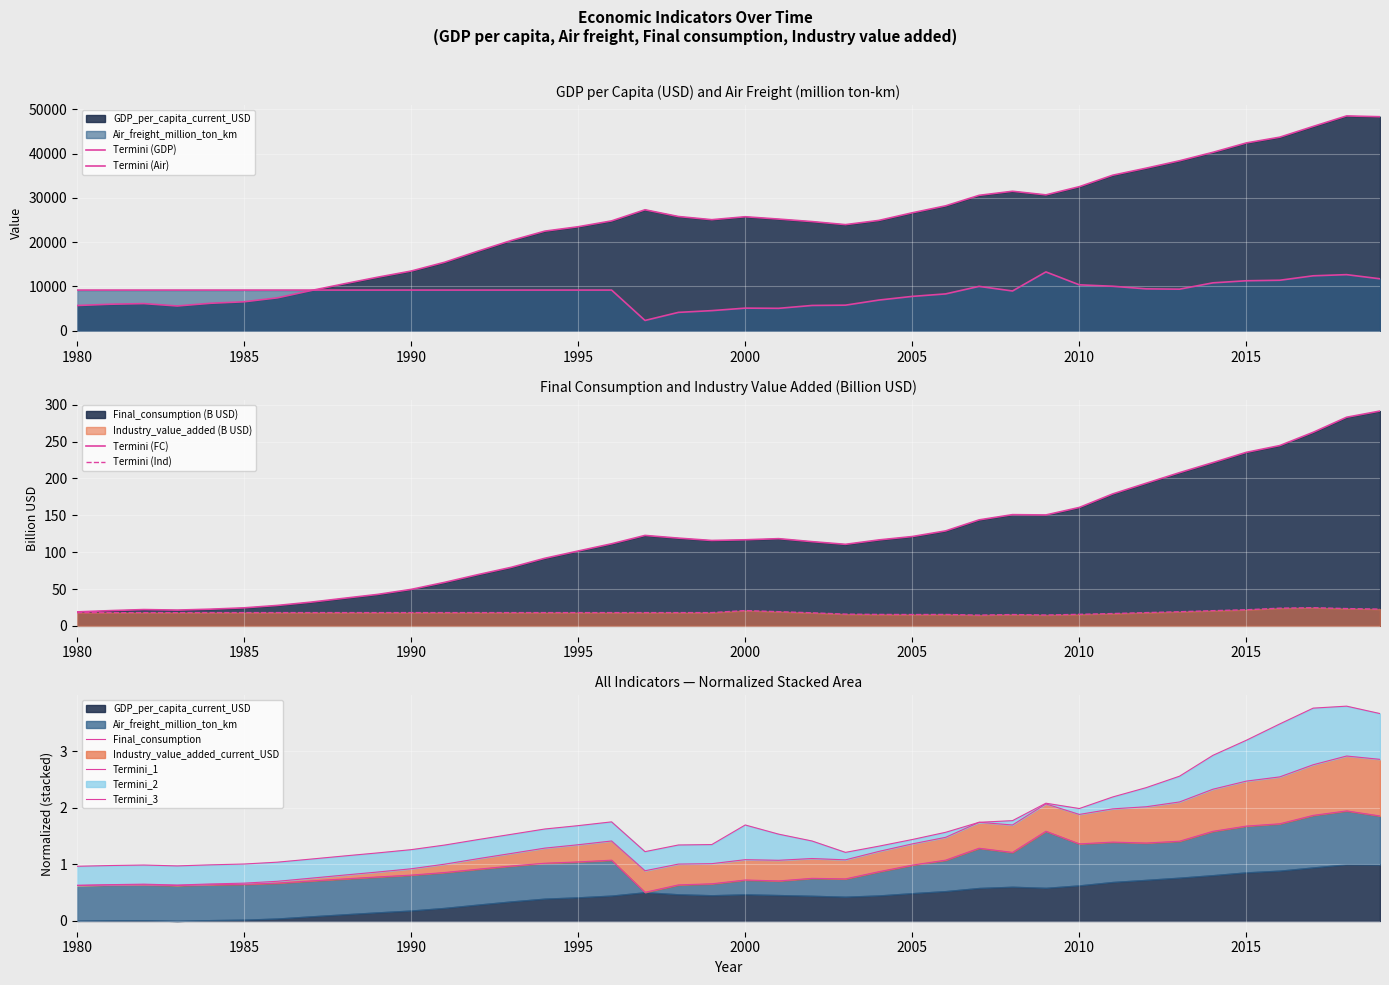

Is it true that Air_freight_million_ton_km equals 9191.2 at 1981?

True